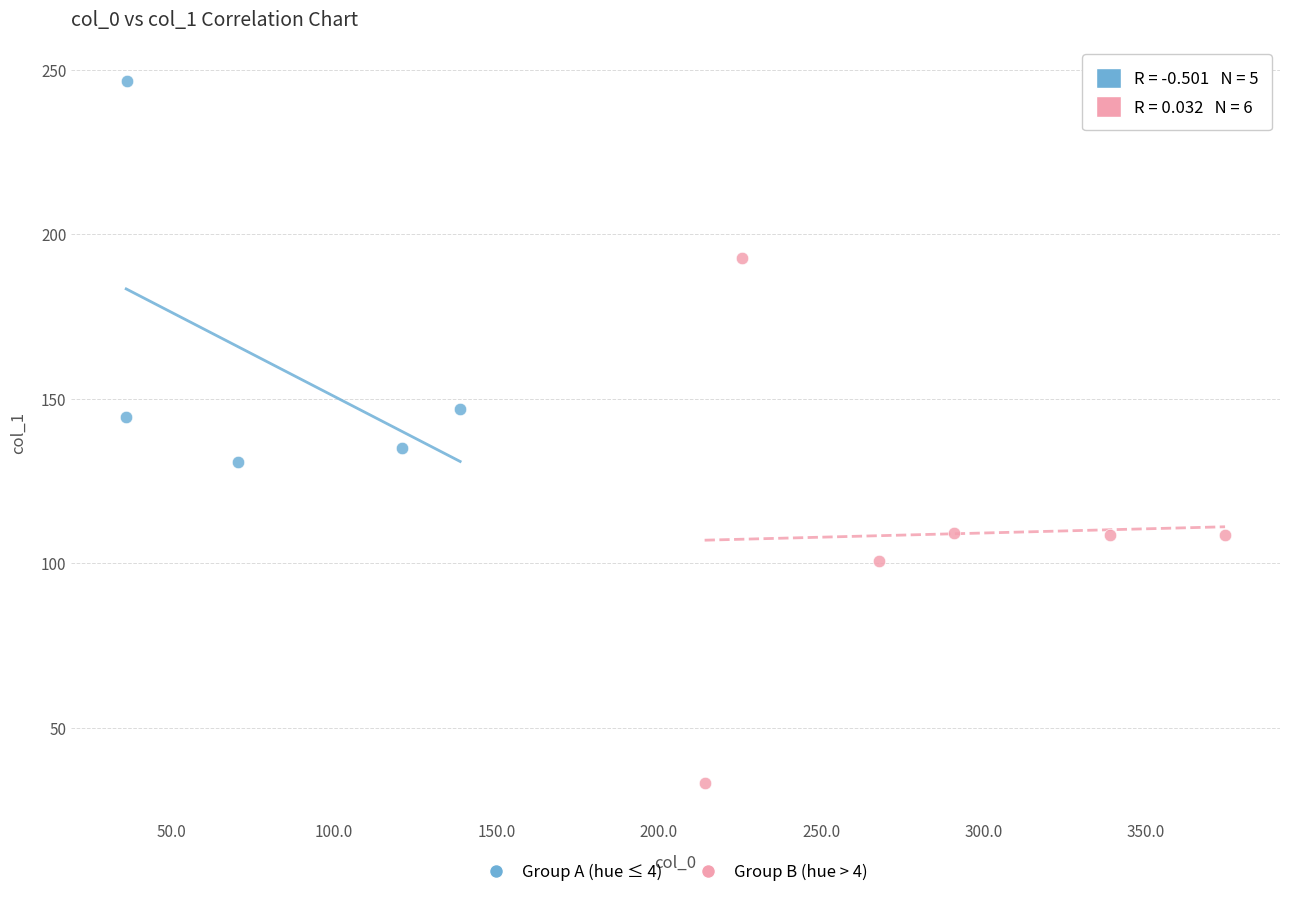

Which series contains the lowest Y value?

Group B (hue > 4)